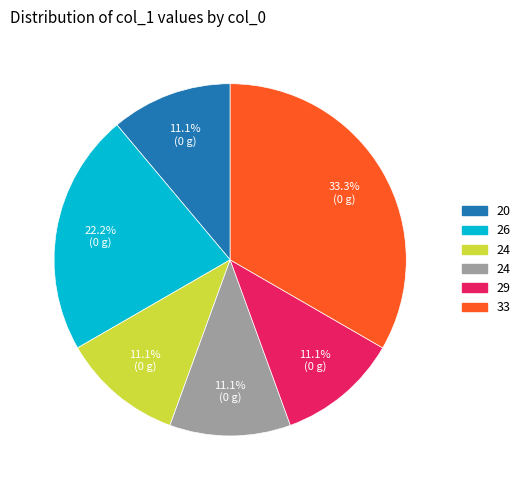

Is there a majority slice in this chart?

No